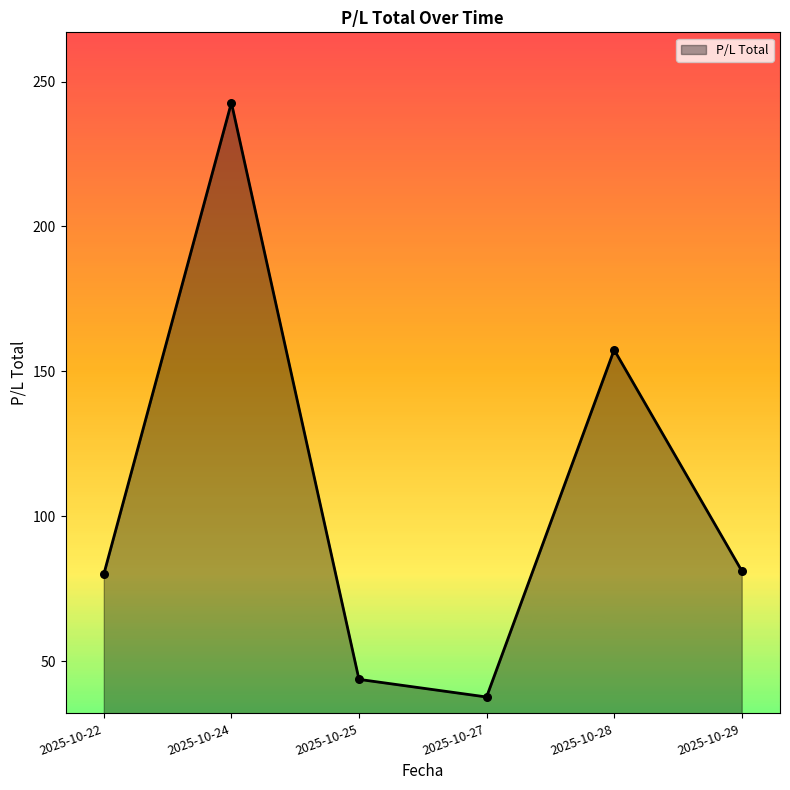

Which has a higher value, 2025-10-24 or 2025-10-29?

2025-10-24